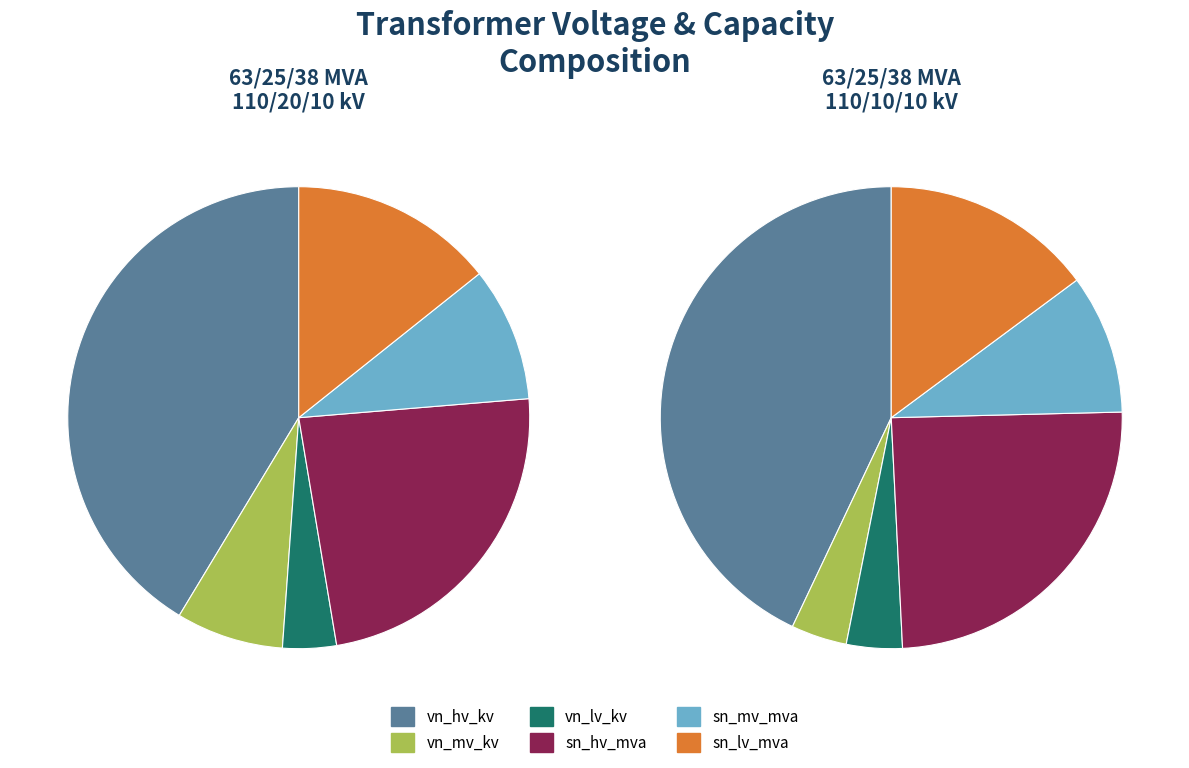

Between 63/25/38 MVA 110/10/10 kV and 63/25/38 MVA 110/20/10 kV, which is larger?

63/25/38 MVA 110/20/10 kV